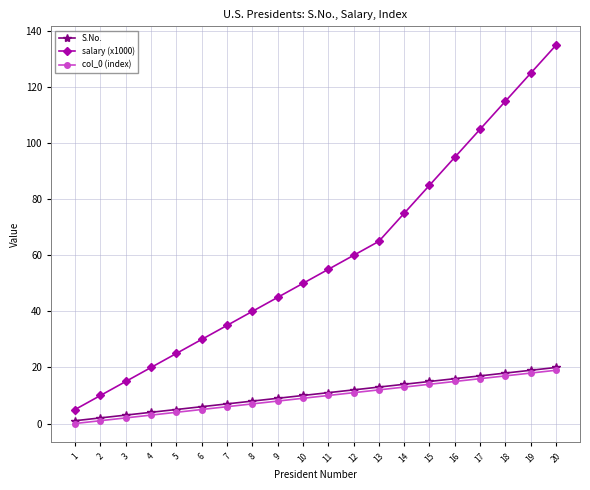

What is the greatest value displayed?

135